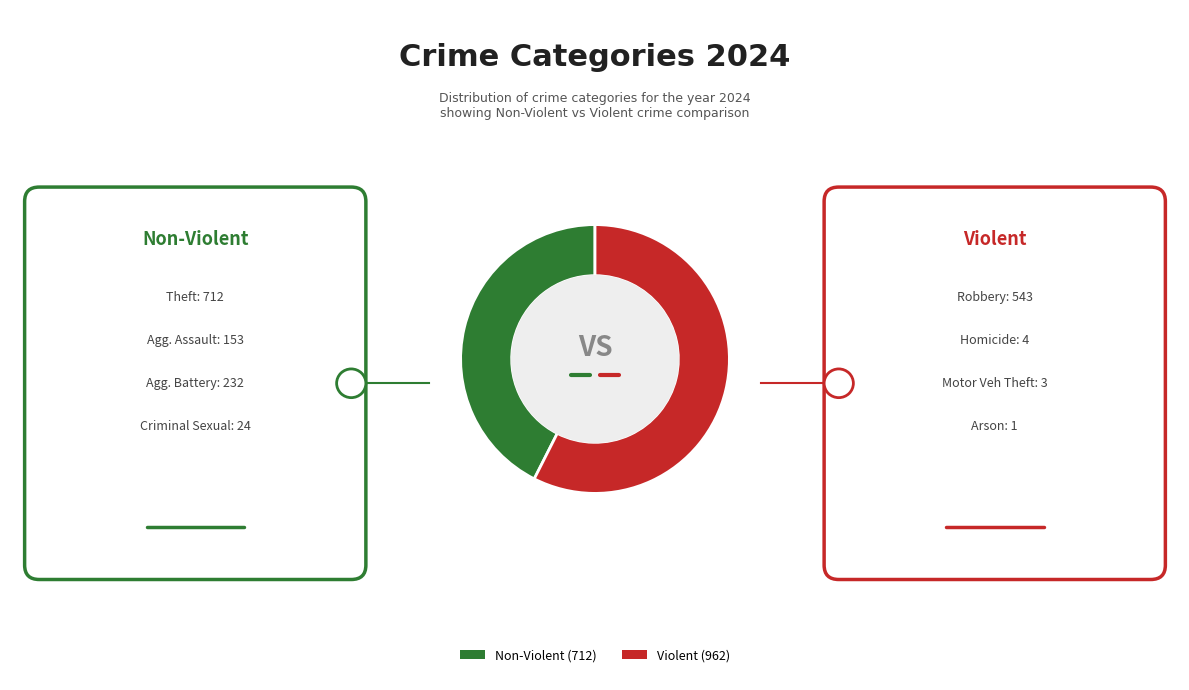

Does any single category account for the majority?

Yes